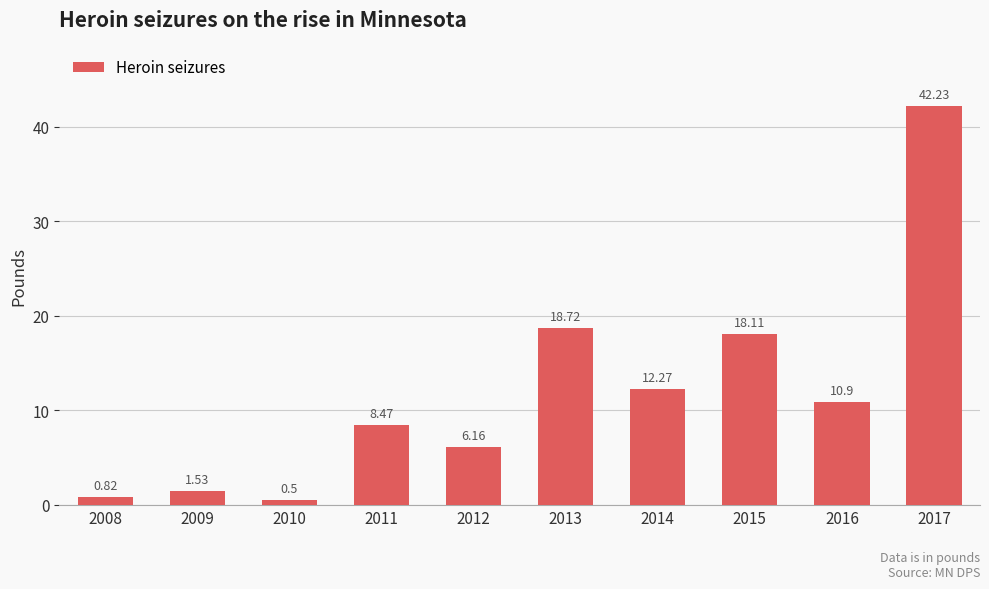

Which category has the highest value across all series?

2017